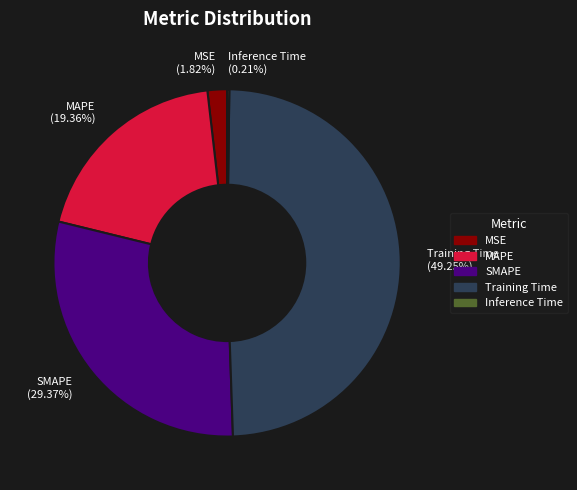

What is the largest slice in the pie chart?

Training Time